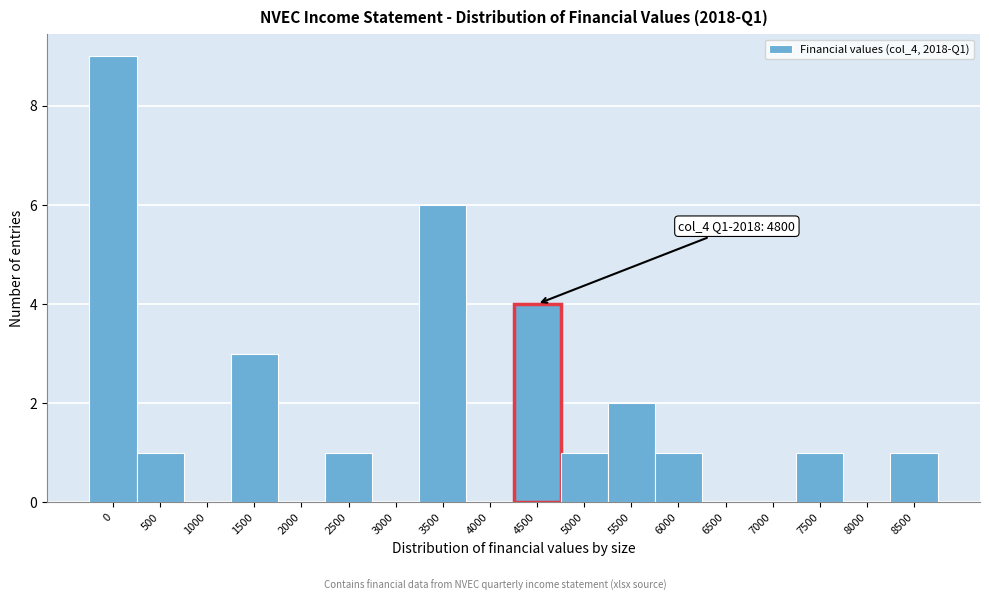

Reading left to right, extract all data points from this chart.

0=9	500=1	1000=0	1500=3	2000=0	2500=1	3000=0	3500=6	4000=0	4500=4	5000=1	5500=2	6000=1	6500=0	7000=0	7500=1	8000=0	8500=1